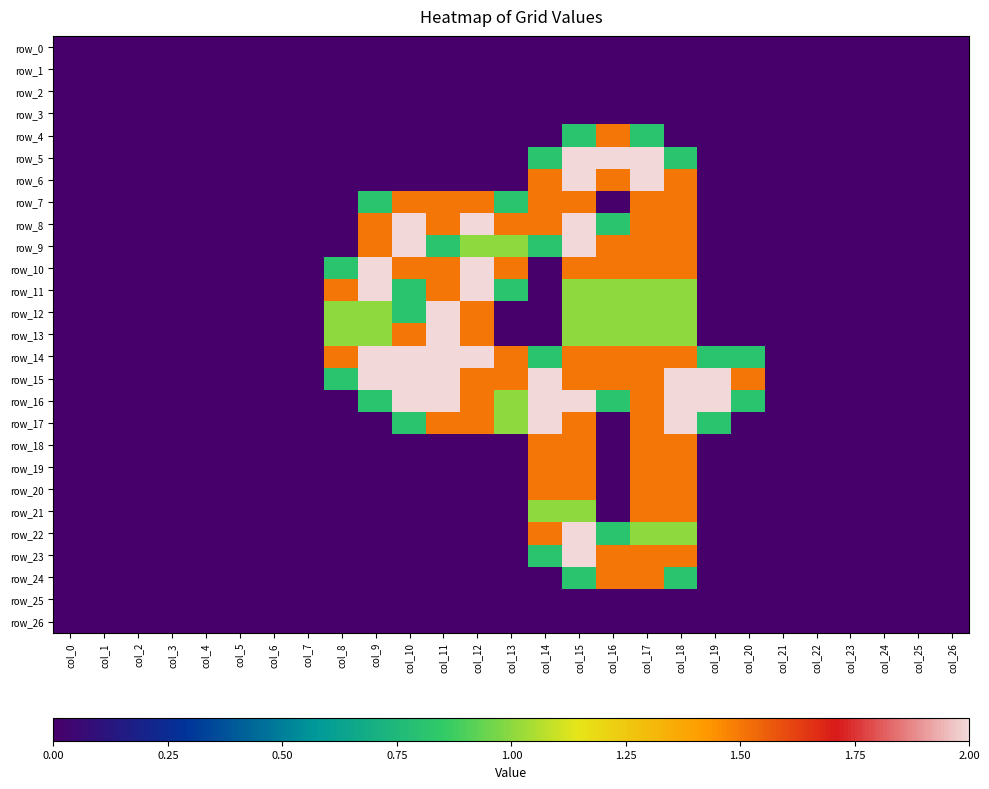

How many values in the row_6 series exceed 0?

5